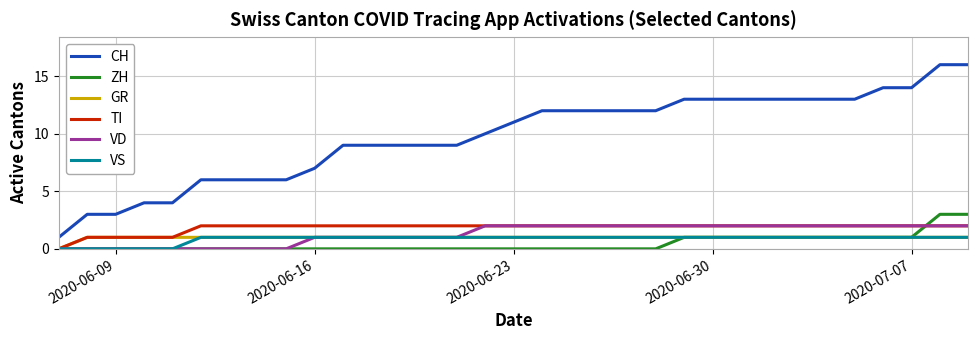

What are all the series names shown in the legend?

CH, ZH, GR, TI, VD, VS